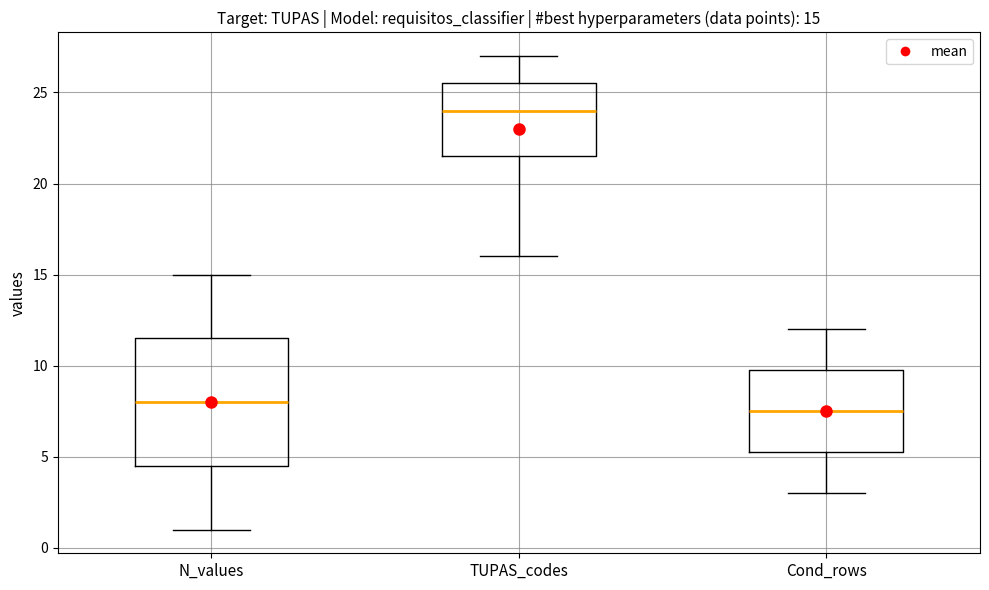

Which box's median line is the highest?

TUPAS_codes